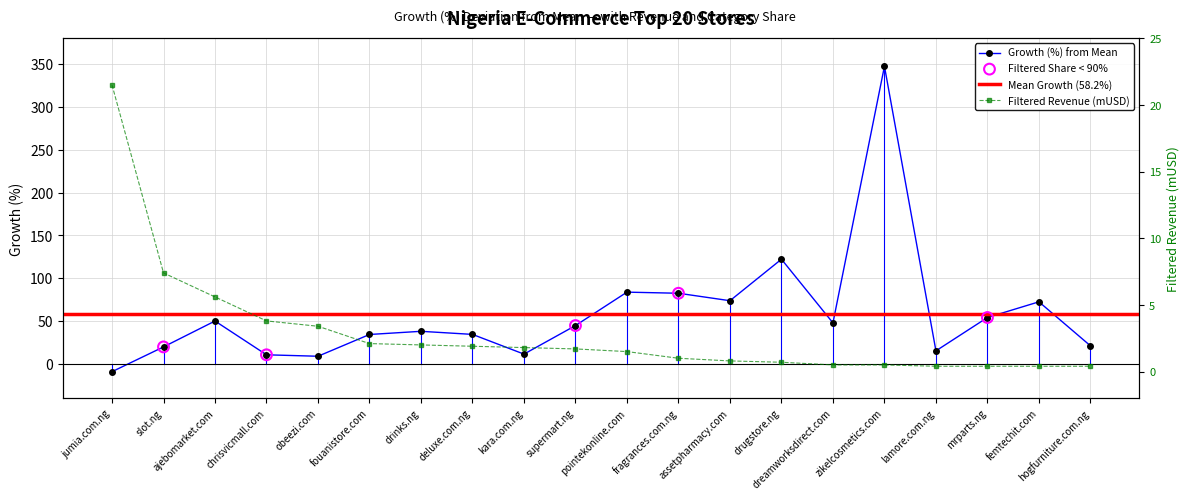

Which series contains the lowest Y value?

Growth (%)